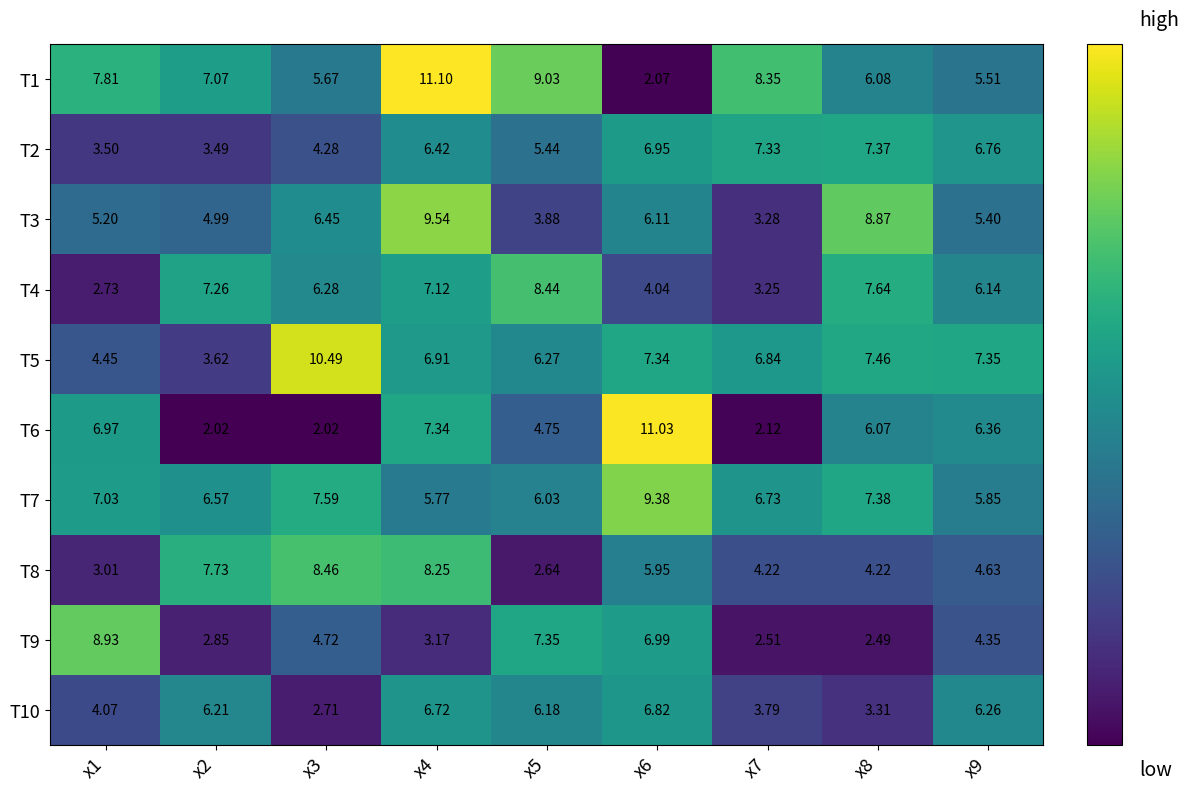

Between x5 and x9, which series saw the biggest shift?

T1